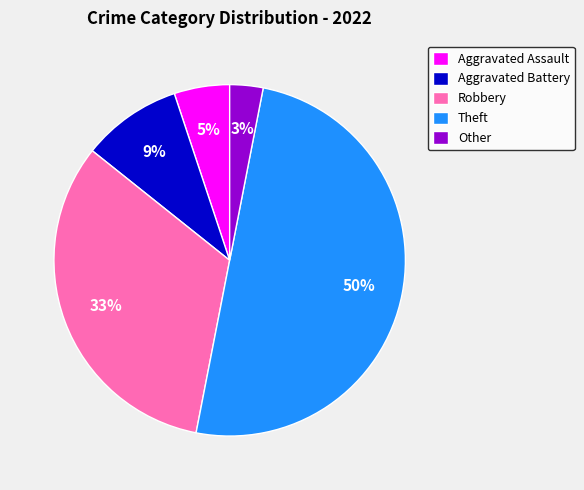

To the nearest percent, what portion does Theft represent?

50%